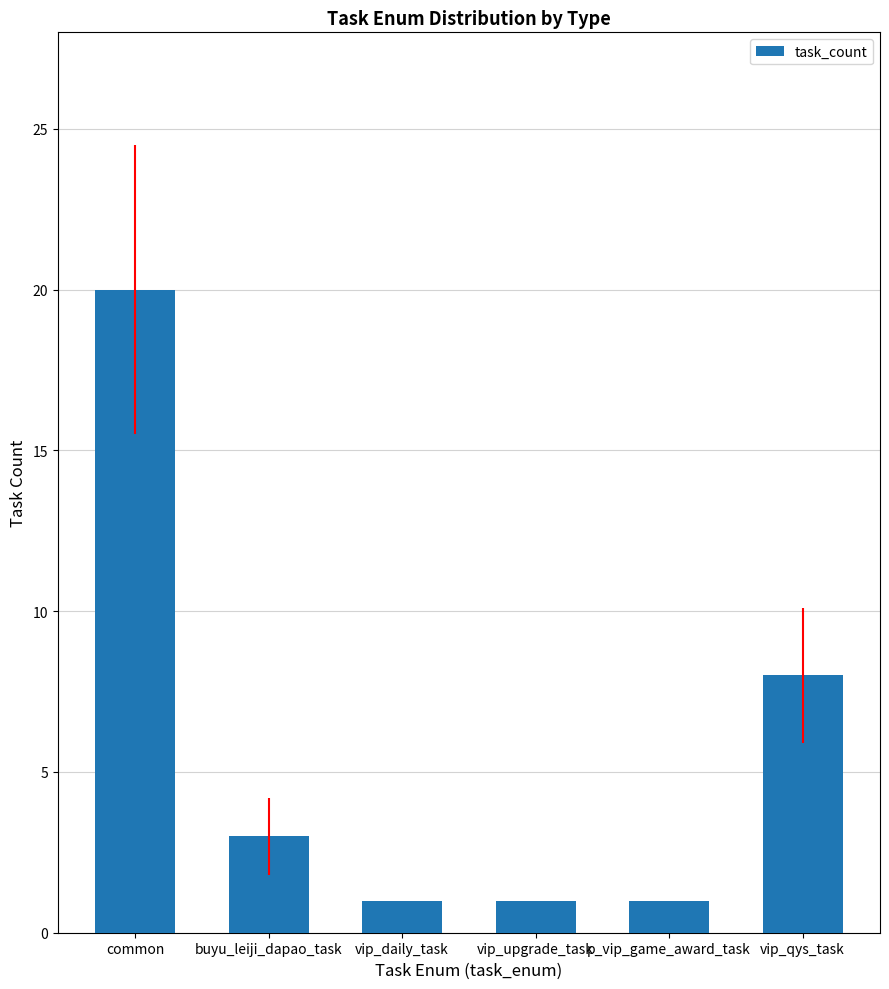

Which has a higher value, p_vip_game_award_task or buyu_leiji_dapao_task?

buyu_leiji_dapao_task